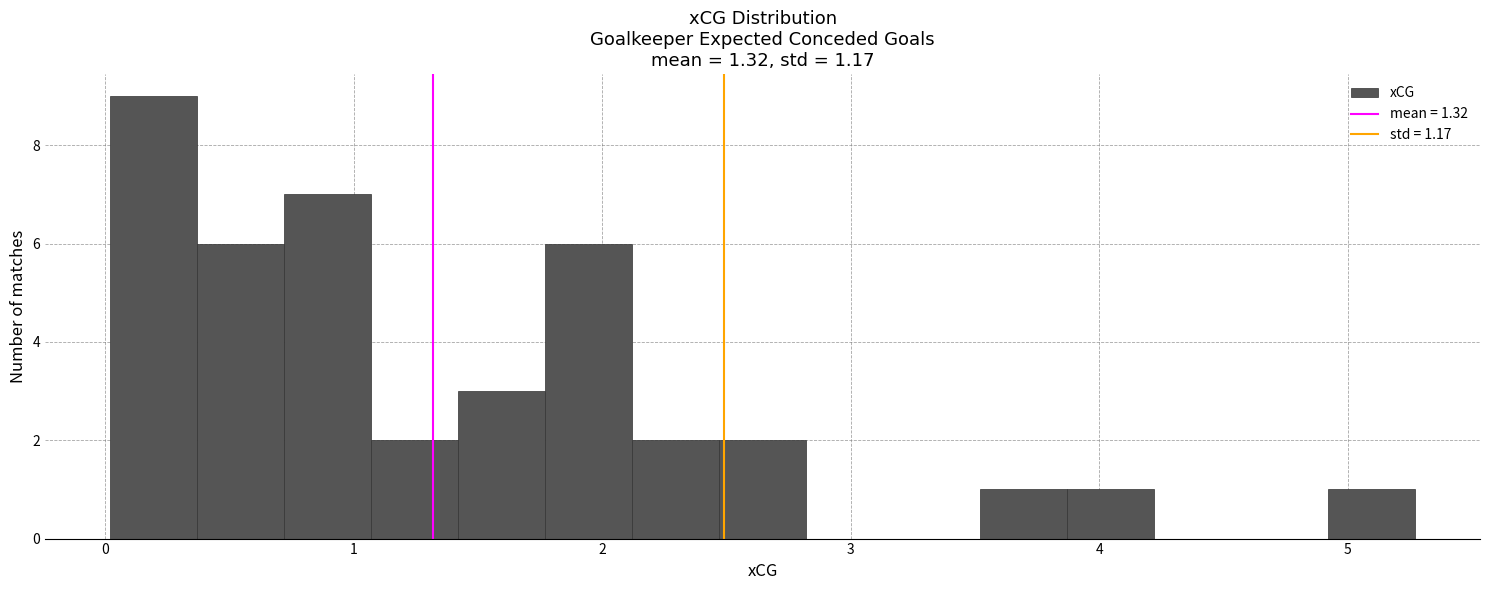

Around what value on the x-axis is the tallest bar? Give the approximate position of its centre, as read against the axis.

0.2